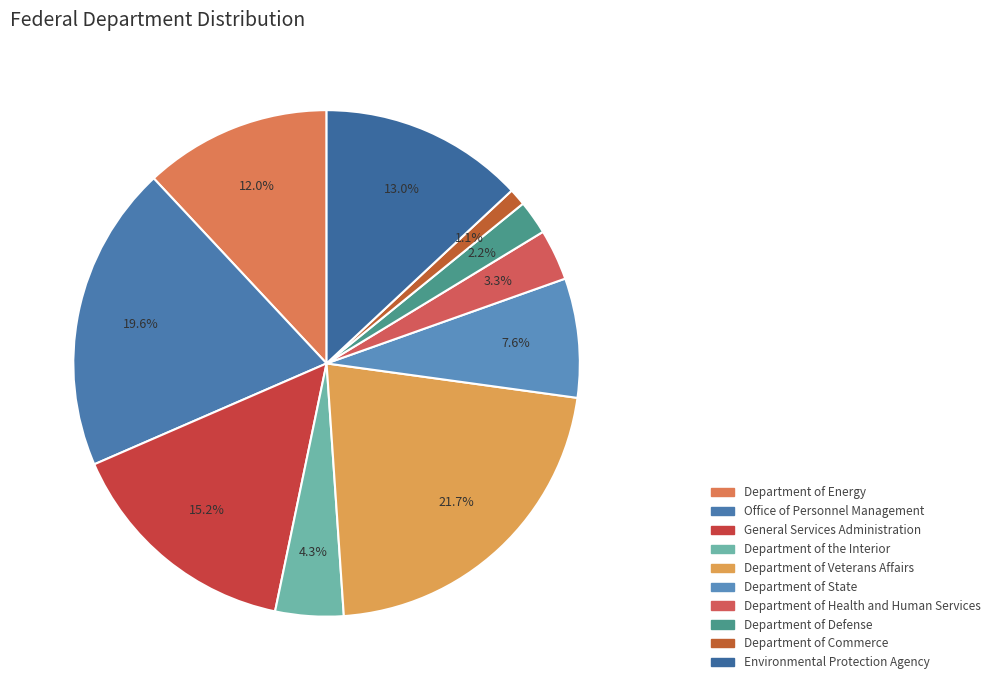

Combined, what portion of the pie is Department of Veterans Affairs and Department of Defense?

23.9%